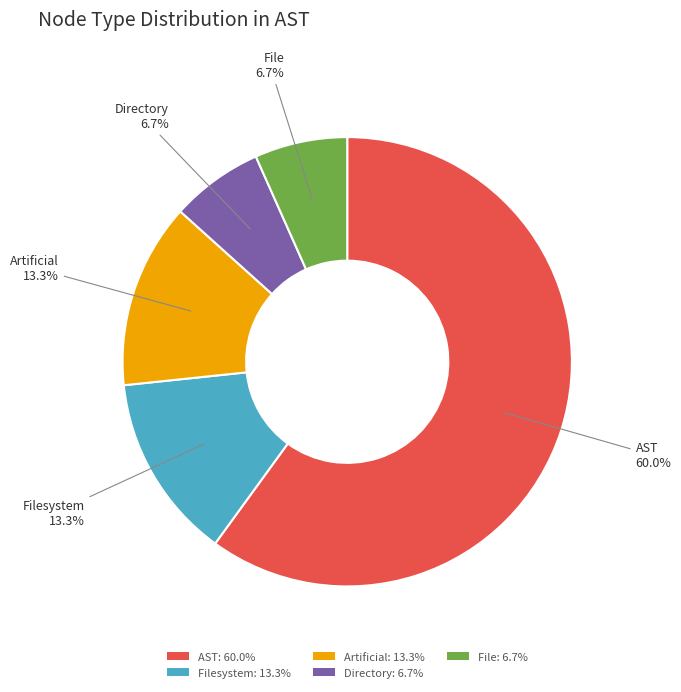

Does any single category account for the majority?

Yes